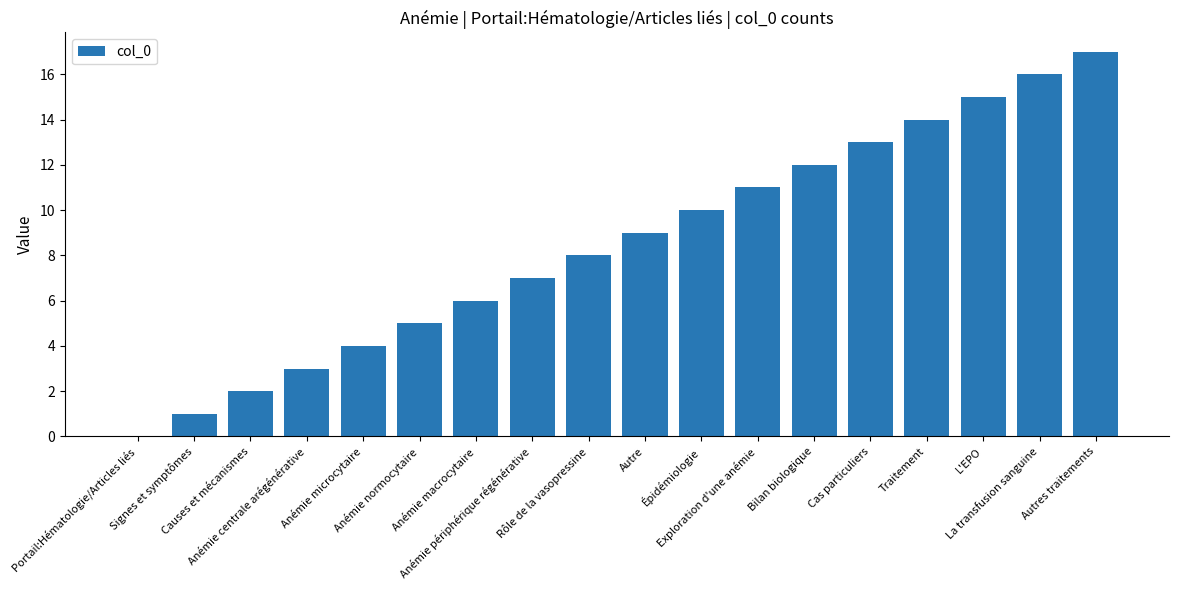

What is the greatest value displayed?

17